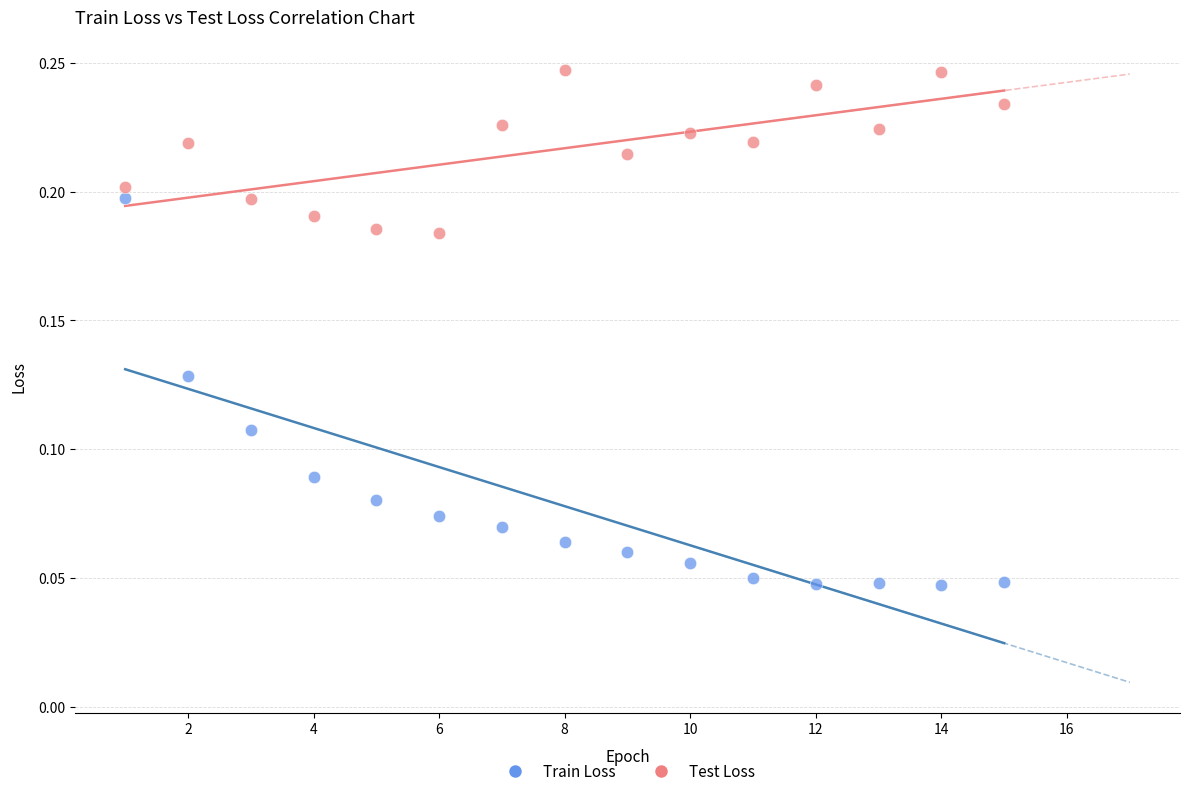

Which series has the widest spread of Y values?

Train Loss